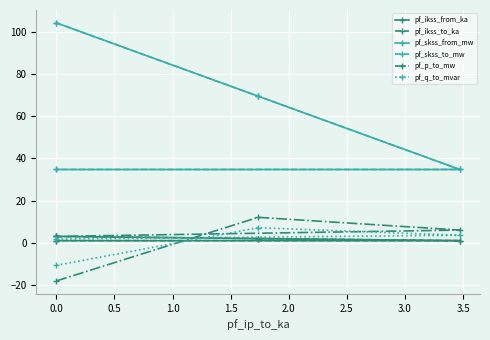

Which series has the widest spread of values?

pf_skss_from_mw